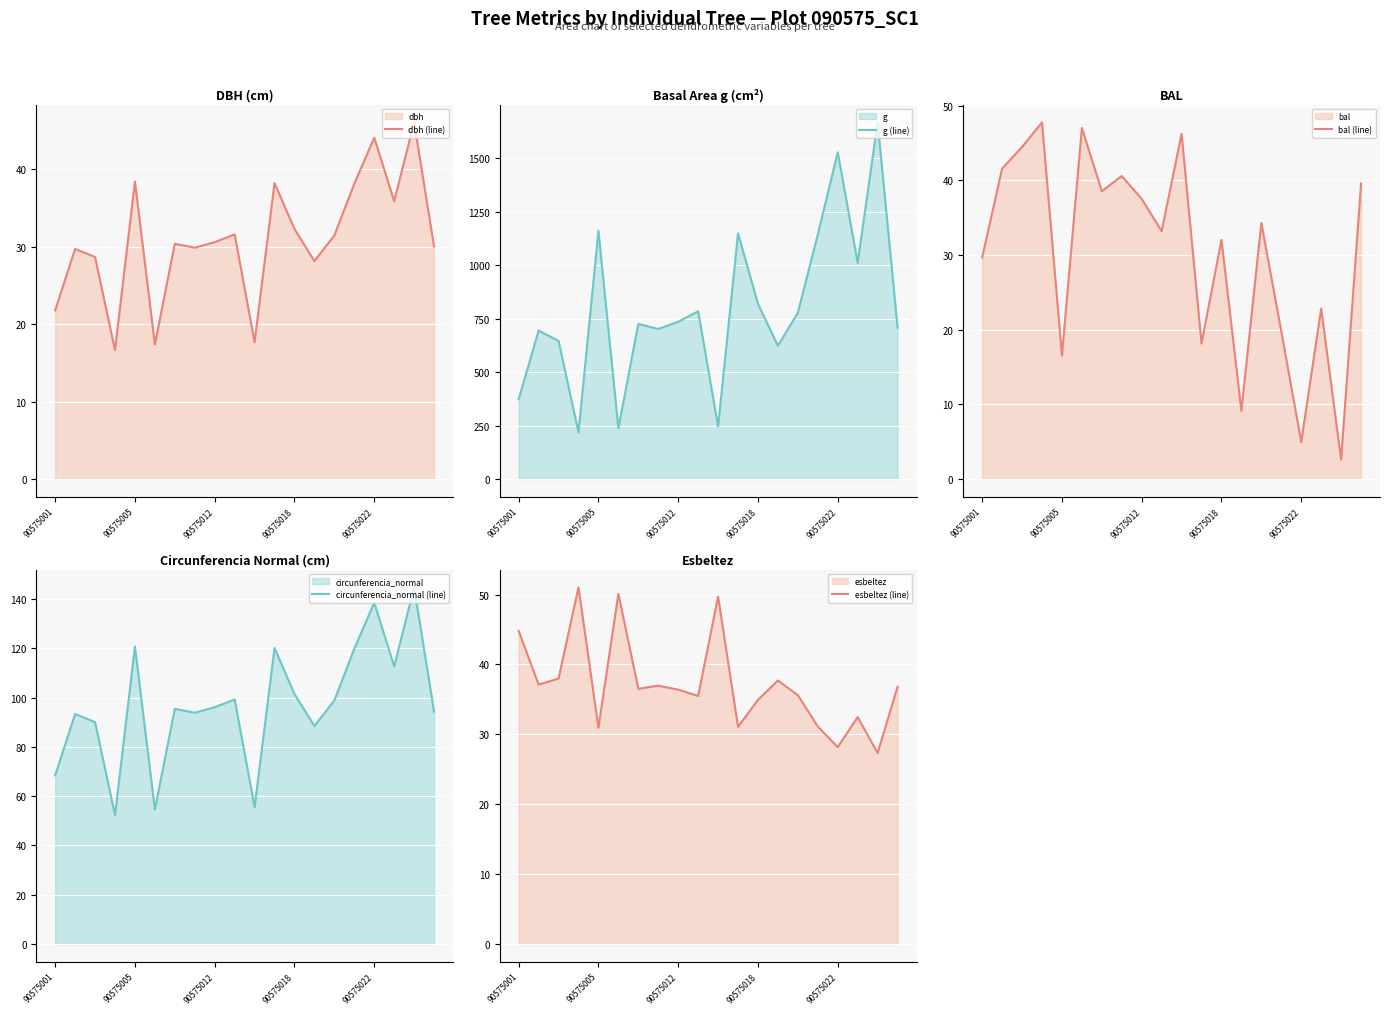

Count the number of data series in this chart.

5